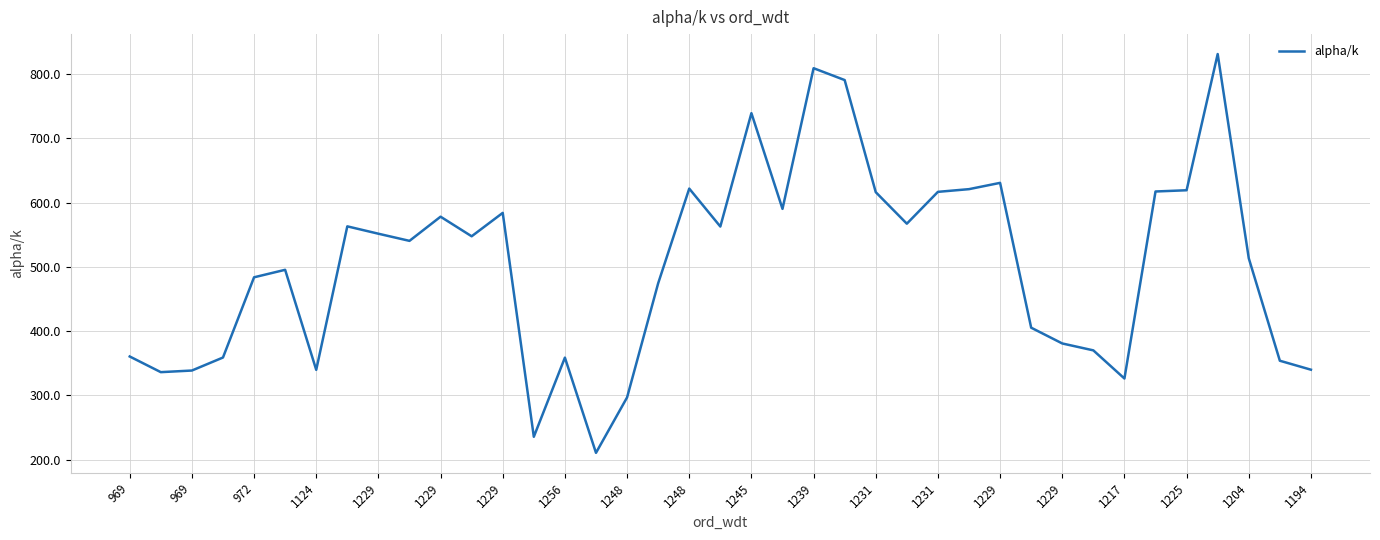

What is the difference between the maximum and minimum values?

620.9